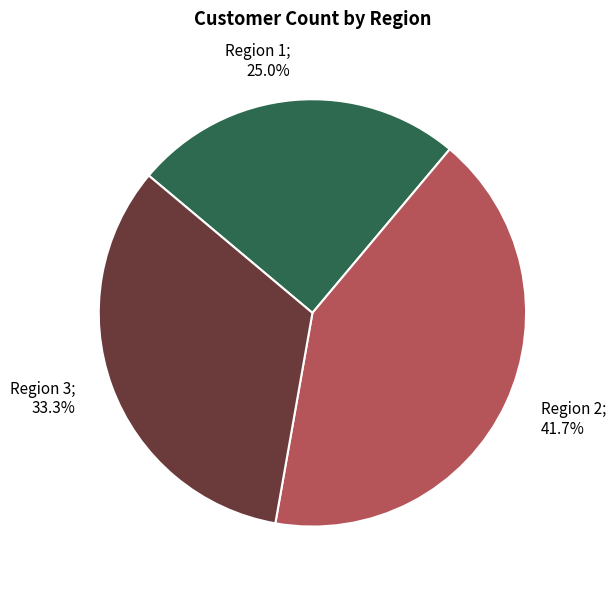

To the nearest percent, what is the combined percentage of Region 1 and Region 2?

67%